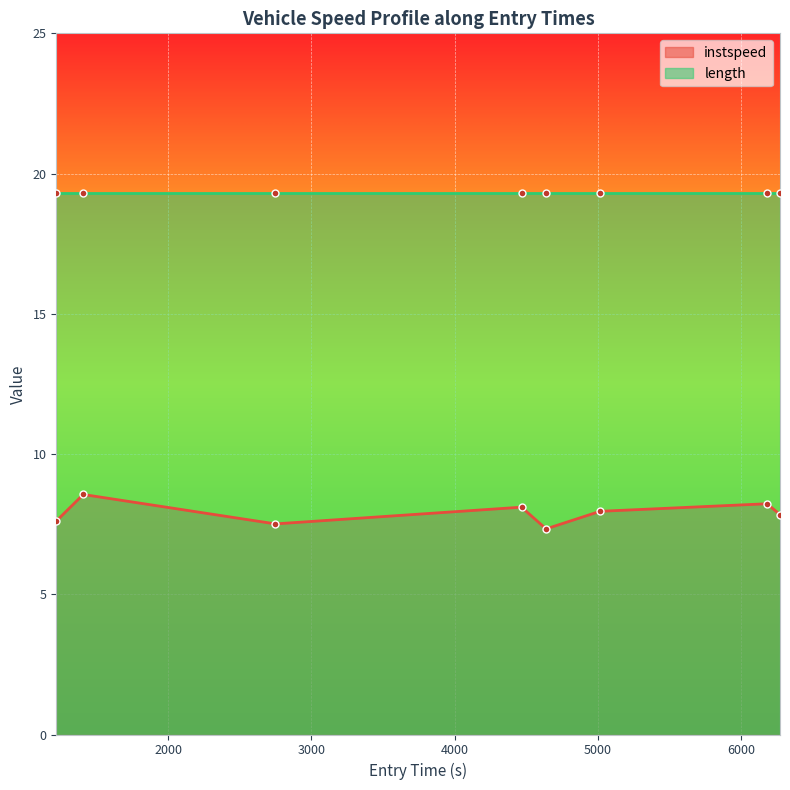

What is the minimum value shown in the chart?

7.3